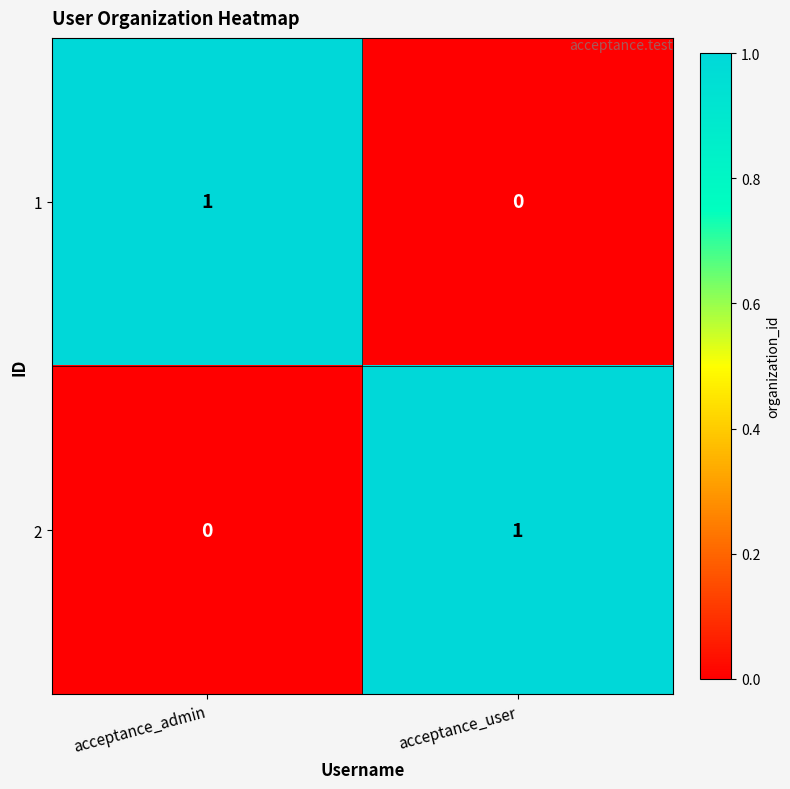

At which label is 1 closest to 0?

acceptance_user